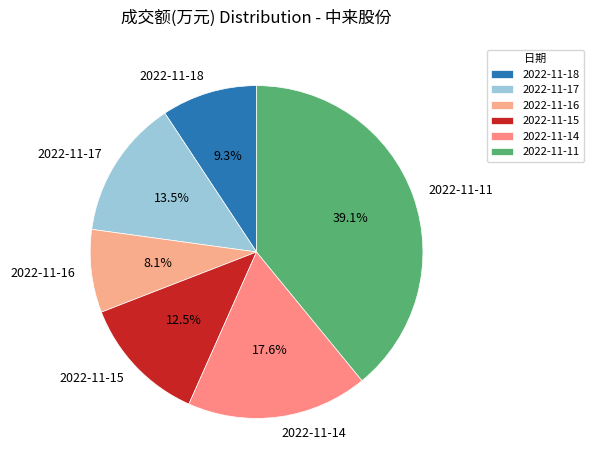

What is the ratio of the value at 2022-11-17 to the value at 2022-11-18?

1.5